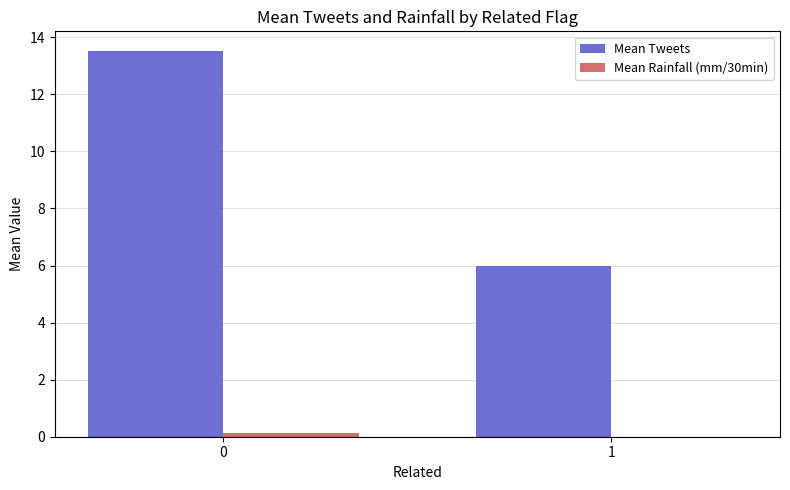

Between 0 and 1, which series saw the biggest shift?

Mean Tweets